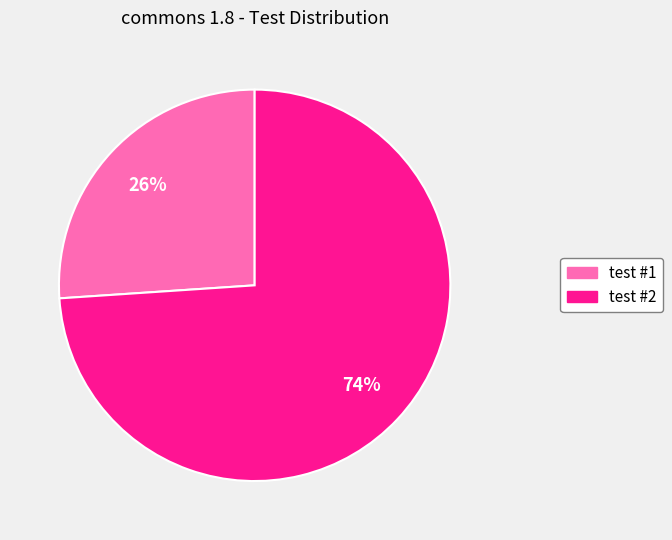

Which has a higher value, test #1 or test #2?

test #2